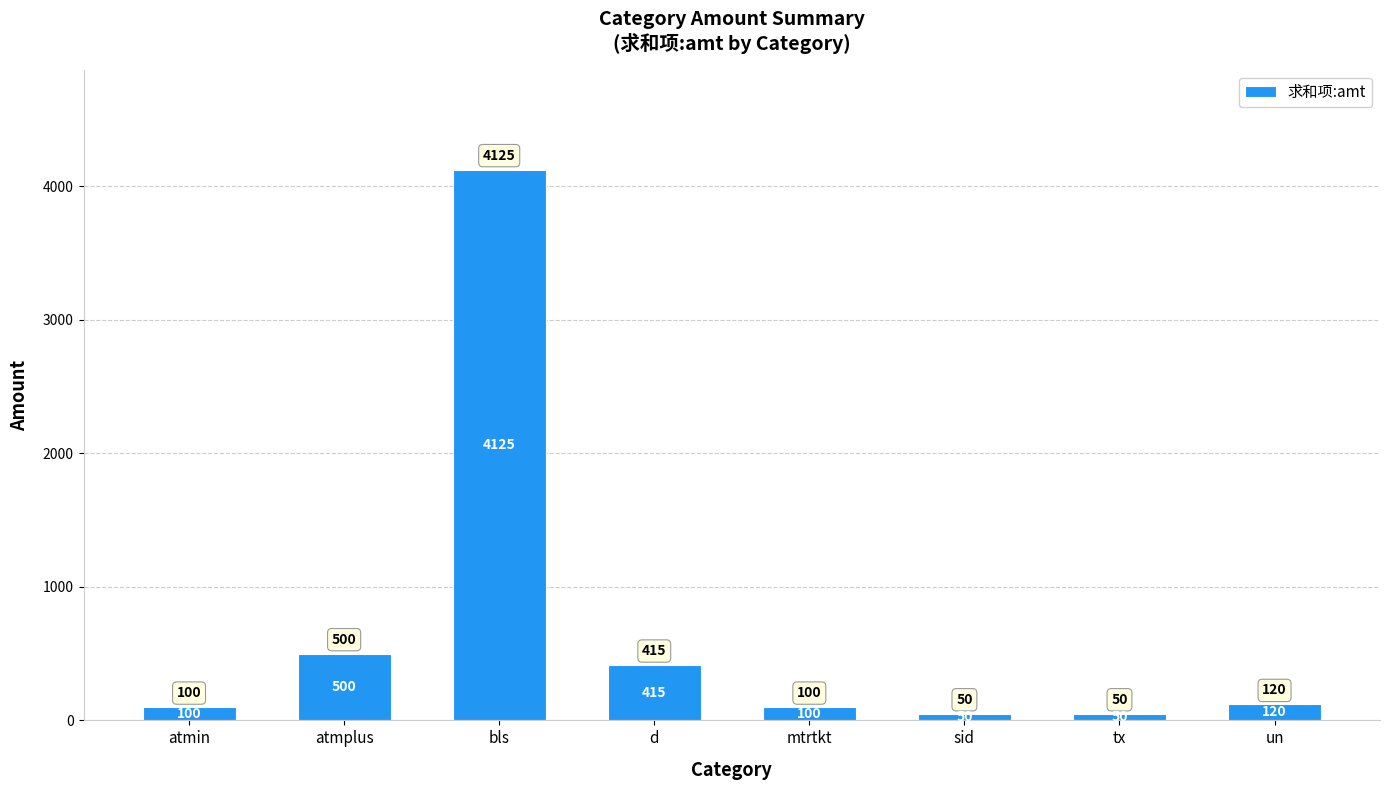

Reading left to right, transcribe all the data shown in this chart.

atmin=100	atmplus=500	bls=4125	d=415	mtrtkt=100	sid=50	tx=50	un=120